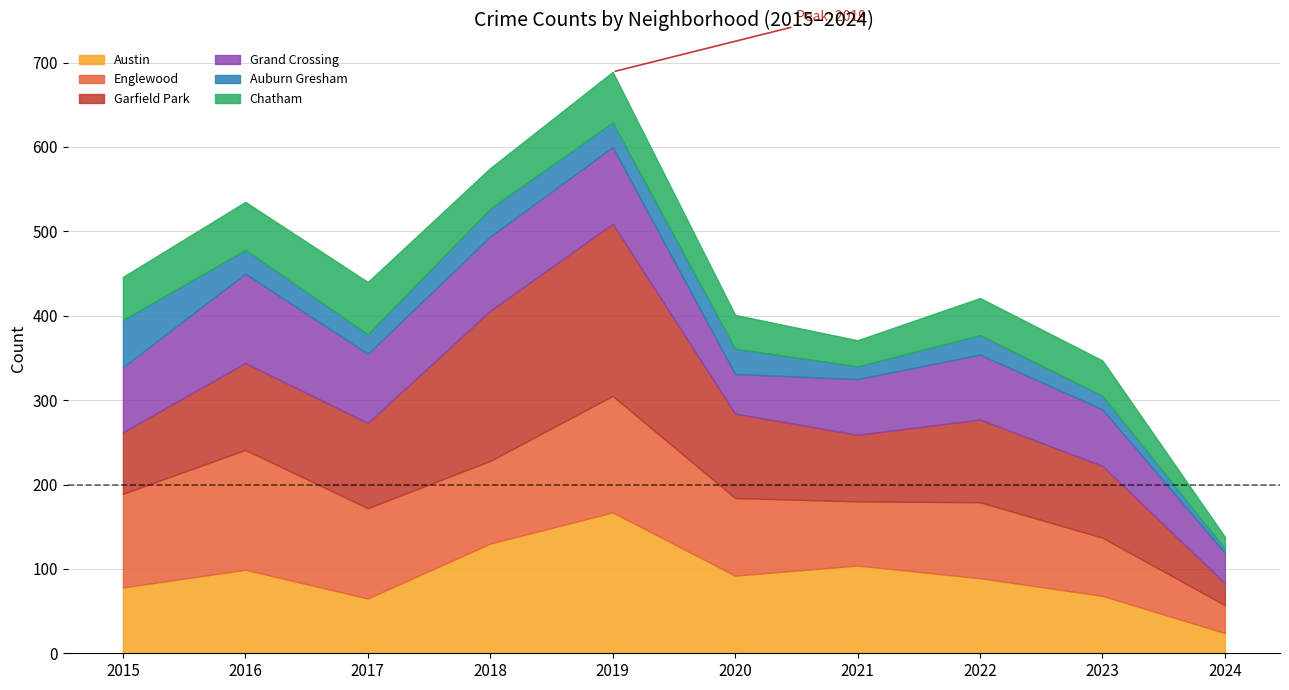

Which category has the lowest value across all series?

2024